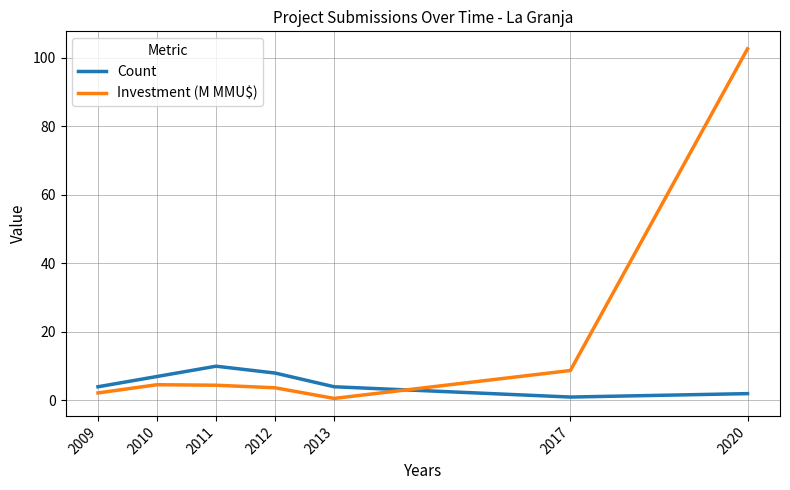

What is the difference between the highest and lowest values at 2012?

4.3